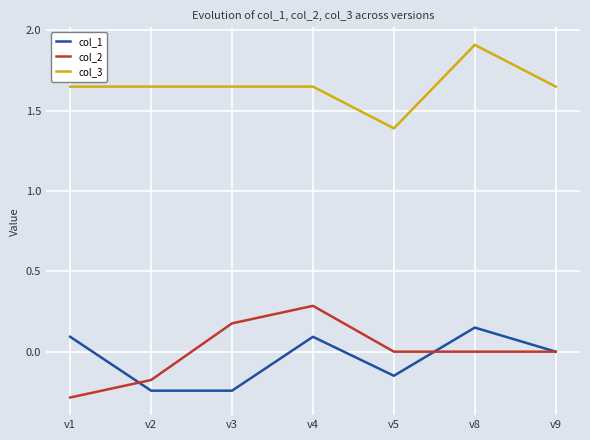

At v5, list the series in order from largest to smallest.

col_3, col_2, col_1